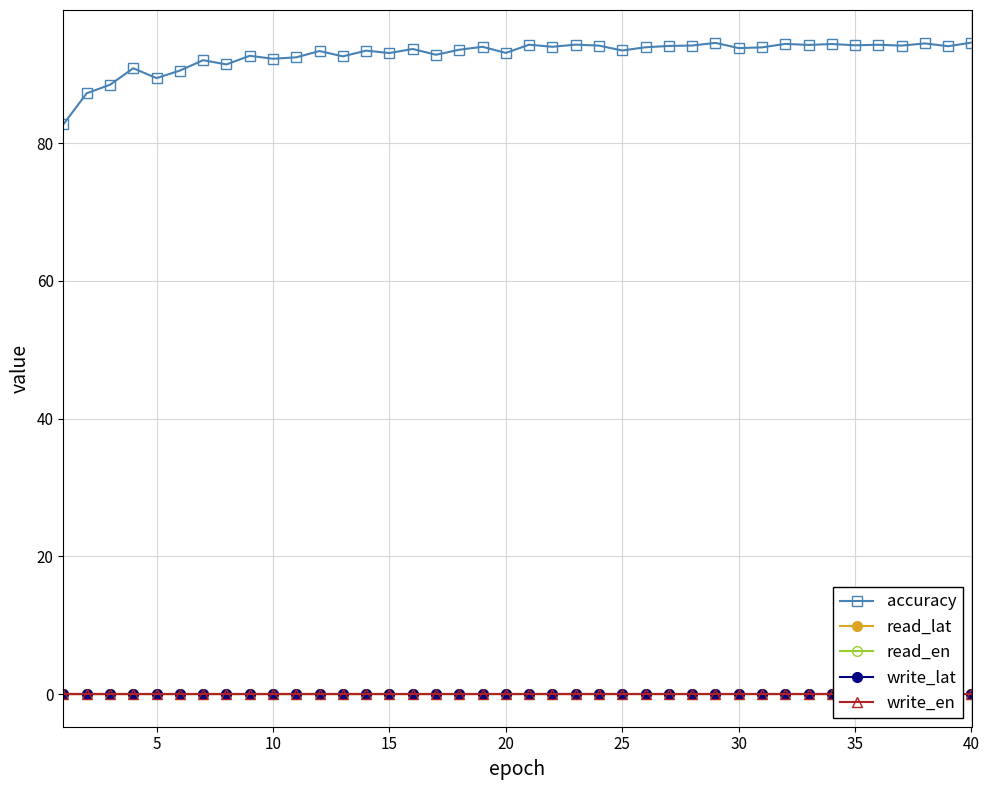

Reading left to right, transcribe all the data shown in this chart.

accuracy: 82.7	87.2	88.5	90.9	89.5	90.5	92.0	91.4	92.7	92.3	92.5	93.4	92.6	93.4	93.1	93.7	92.8	93.6	94.0	93.1	94.3	94.0	94.3	94.2	93.5	93.9	94.1	94.2	94.6	93.8	93.9	94.4	94.3	94.4	94.2	94.3	94.2	94.5	94.1	94.6
read_lat: 0.0	0.0	0.0	0.0	0.0	0.0	0.0	0.0	0.0	0.0	0.0	0.0	0.0	0.0	0.0	0.0	0.0	0.0	0.0	0.0	0.0	0.0	0.0	0.0	0.0	0.0	0.0	0.0	0.0	0.0	0.0	0.0	0.0	0.0	0.0	0.0	0.0	0.0	0.0	0.0
read_en: 0.0	0.0	0.0	0.0	0.0	0.0	0.0	0.0	0.0	0.0	0.0	0.0	0.0	0.0	0.0	0.0	0.0	0.0	0.0	0.0	0.0	0.0	0.0	0.0	0.0	0.0	0.0	0.0	0.0	0.0	0.0	0.0	0.0	0.0	0.0	0.0	0.0	0.0	0.0	0.0
write_lat: 0.0	0.0	0.0	0.0	0.0	0.0	0.0	0.0	0.0	0.0	0.0	0.0	0.0	0.0	0.0	0.0	0.0	0.0	0.0	0.0	0.0	0.0	0.0	0.0	0.0	0.0	0.0	0.0	0.0	0.0	0.0	0.0	0.0	0.0	0.0	0.0	0.0	0.0	0.0	0.0
write_en: 0.0	0.0	0.0	0.0	0.0	0.0	0.0	0.0	0.0	0.0	0.0	0.0	0.0	0.0	0.0	0.0	0.0	0.0	0.0	0.0	0.0	0.0	0.0	0.0	0.0	0.0	0.0	0.0	0.0	0.0	0.0	0.0	0.0	0.0	0.0	0.0	0.0	0.0	0.0	0.0